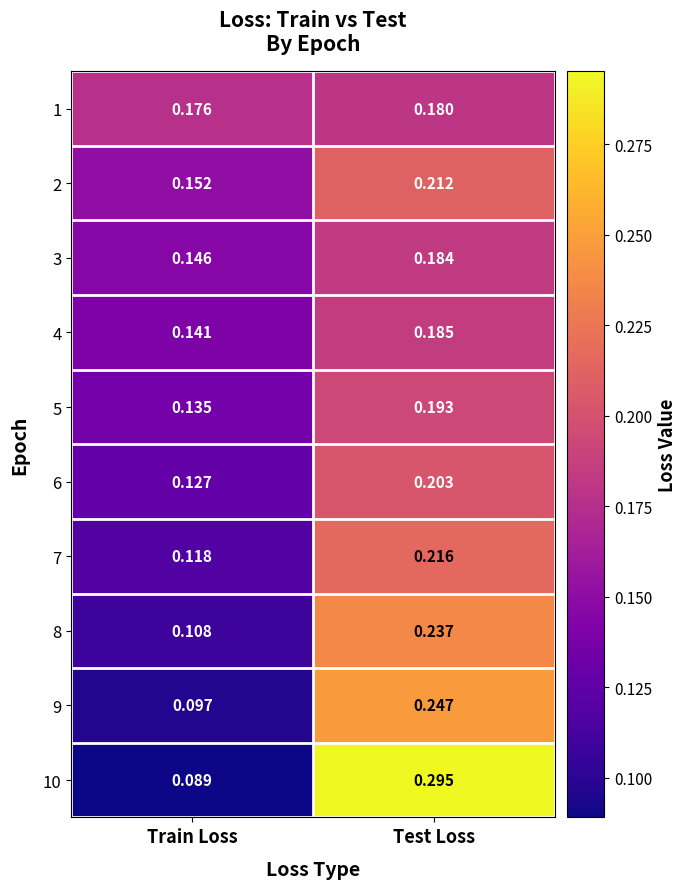

At which category does the chart reach its peak across all series?

Test Loss